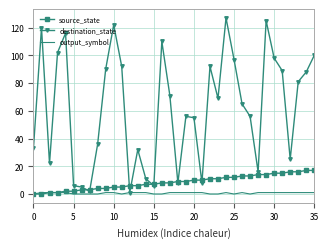

Which series has the widest spread of values?

destination_state